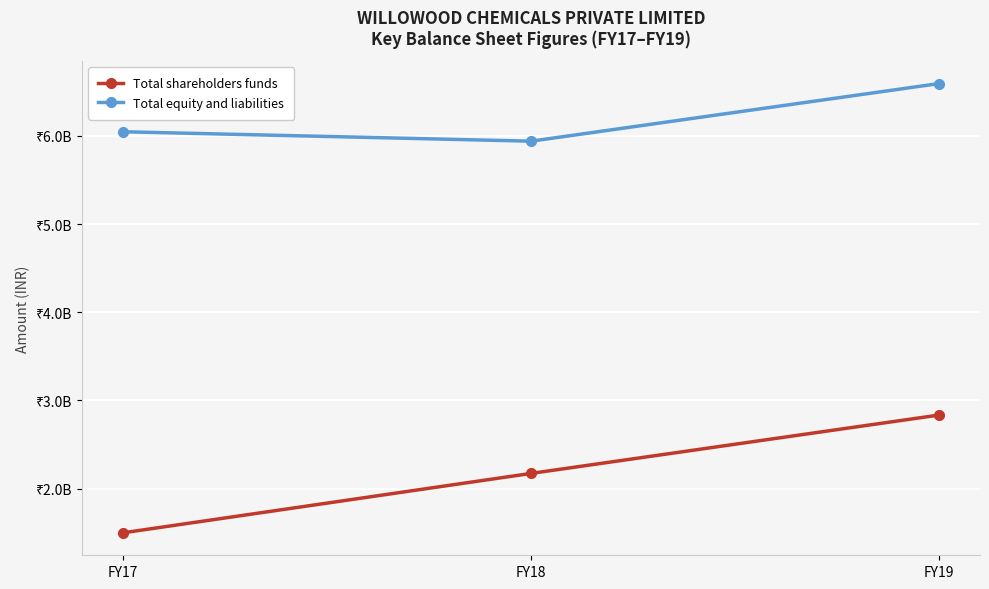

At which label does Total shareholders funds first exceed 2172383000?

FY19